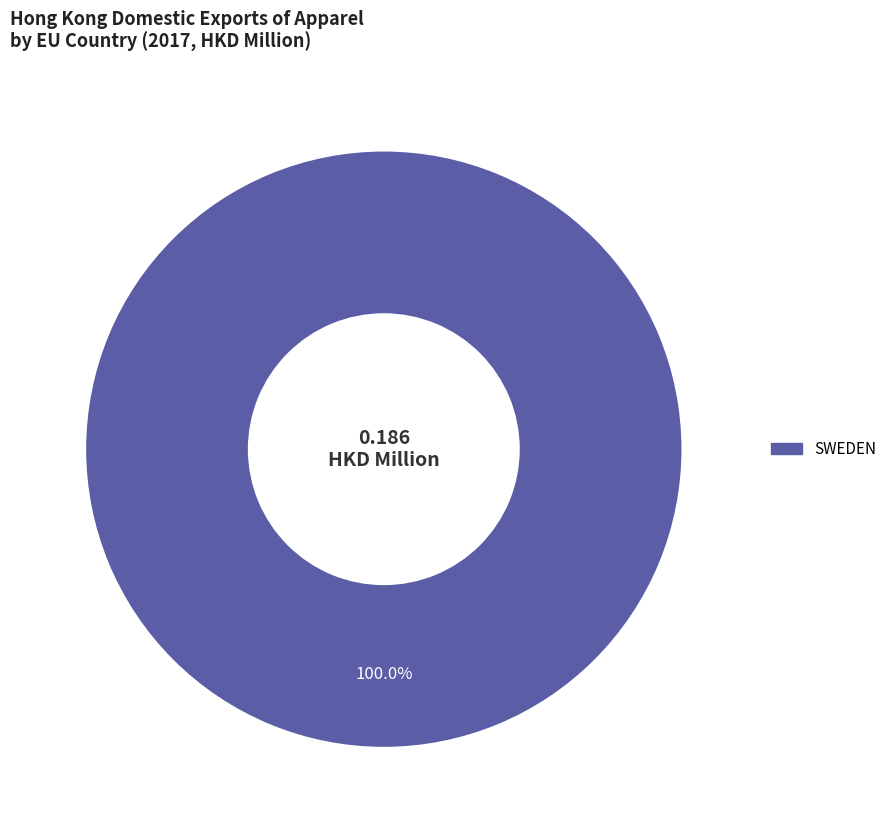

Is there a majority slice in this chart?

Yes